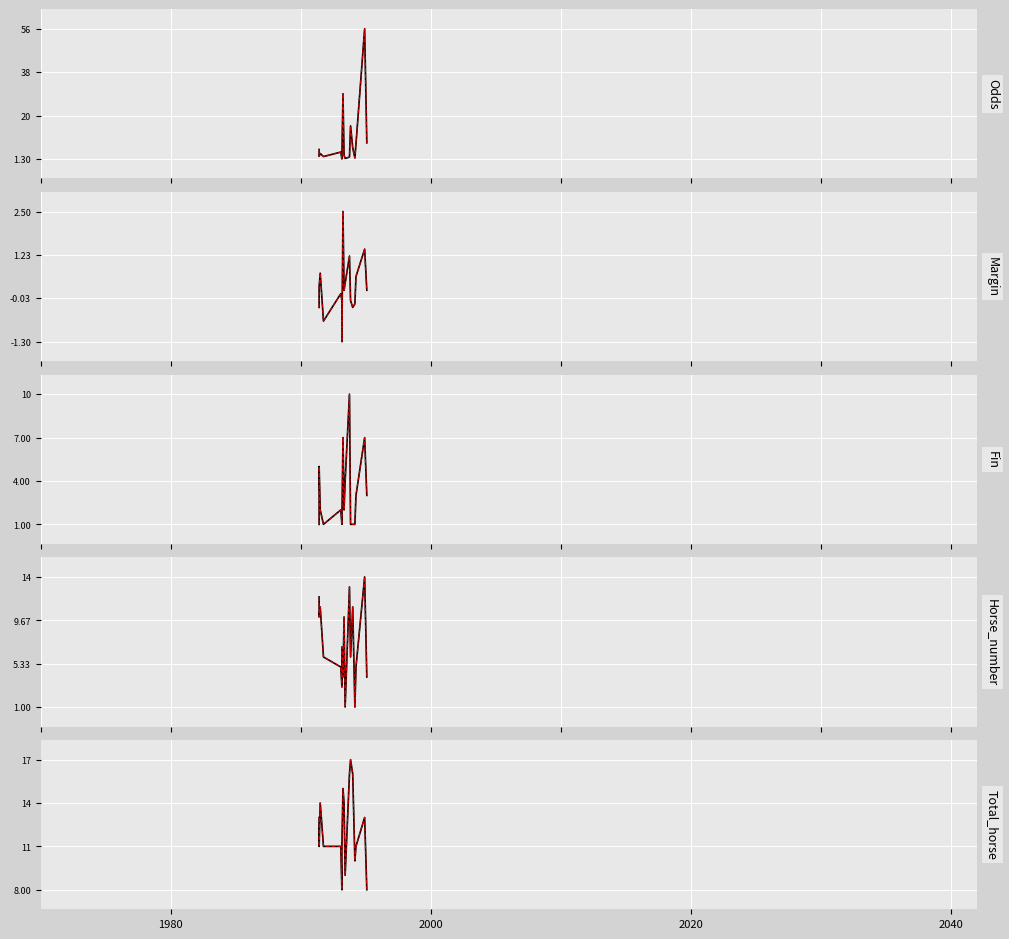

What is the label of the 11th point from the left?

1993/10/30